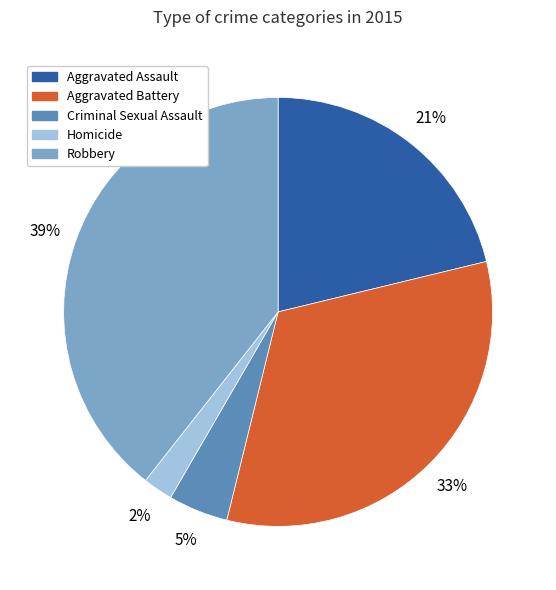

Does Robbery represent more than half of the total?

No